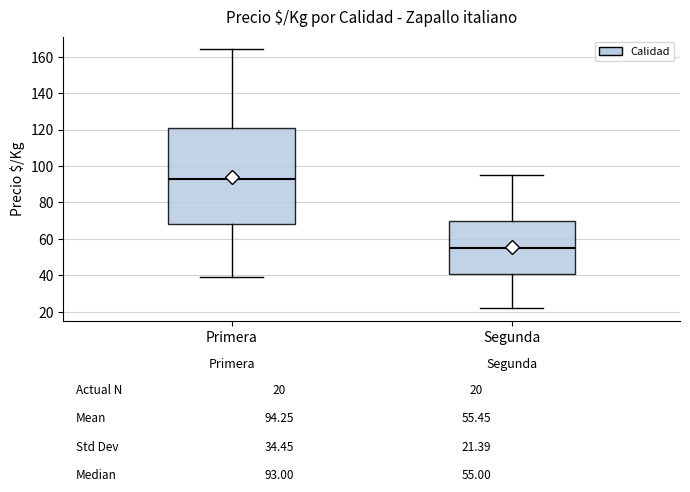

Comparing the boxes themselves (not the whiskers), which one is the tallest?

Primera